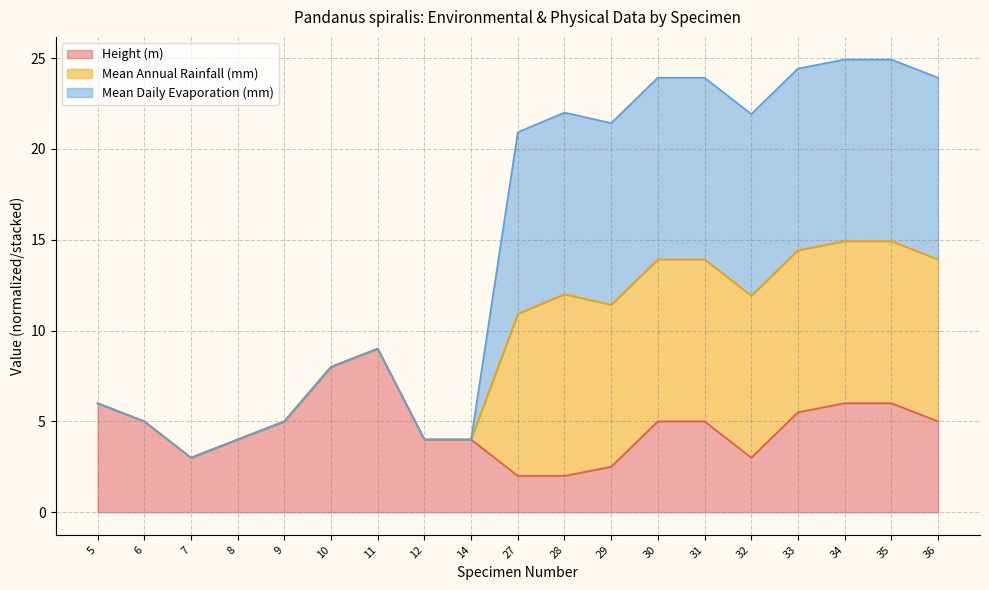

What is the minimum value for Height (m)?

2.0